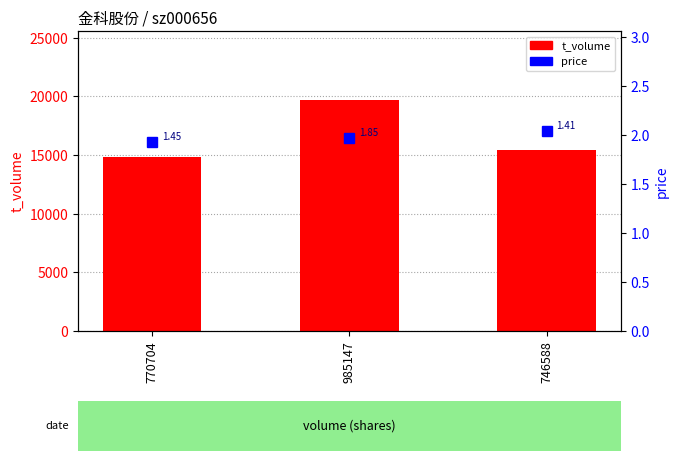

Where does the t_volume series first go above 15411?

985147